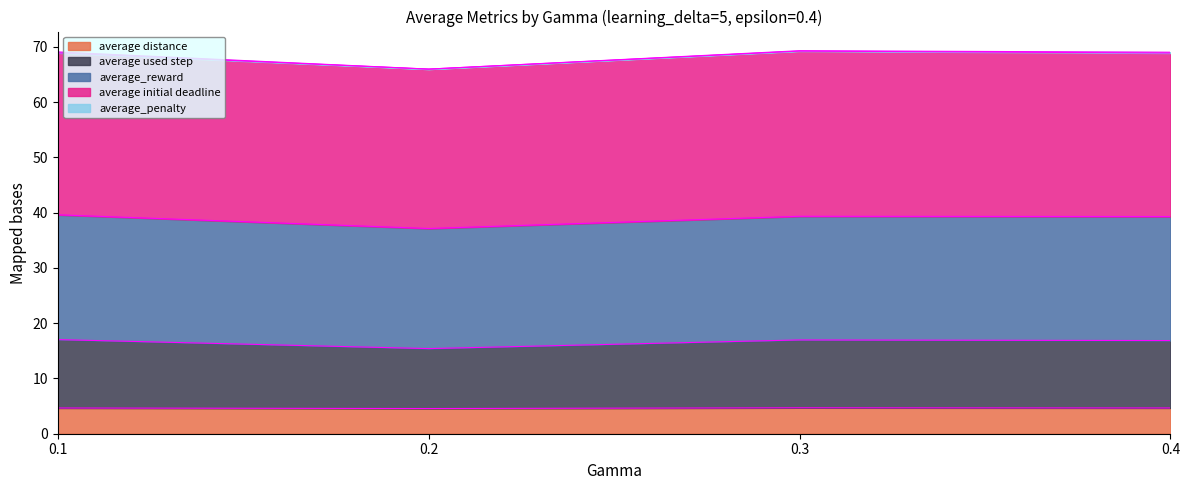

True or false: average used step and average_penalty intersect in this chart.

False